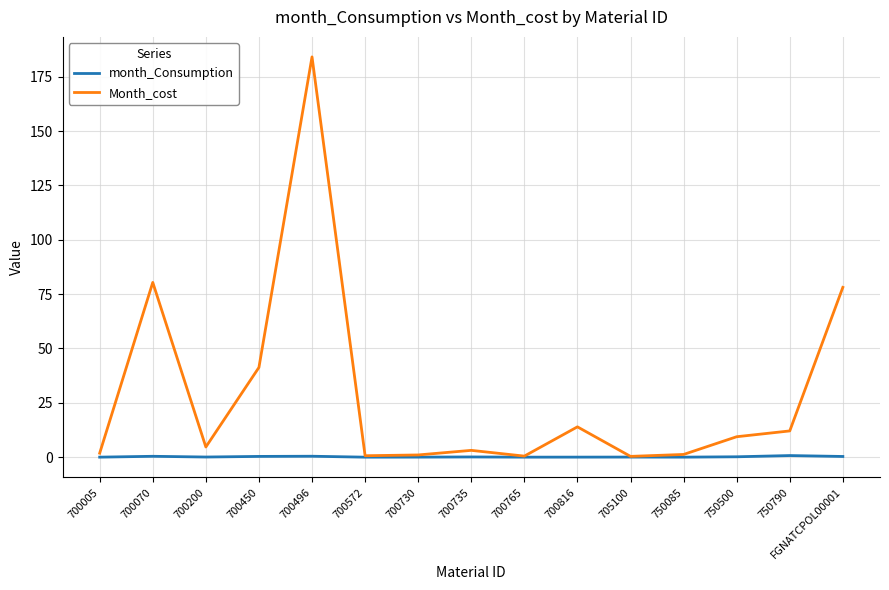

What is the maximum value shown in the chart?

184.1